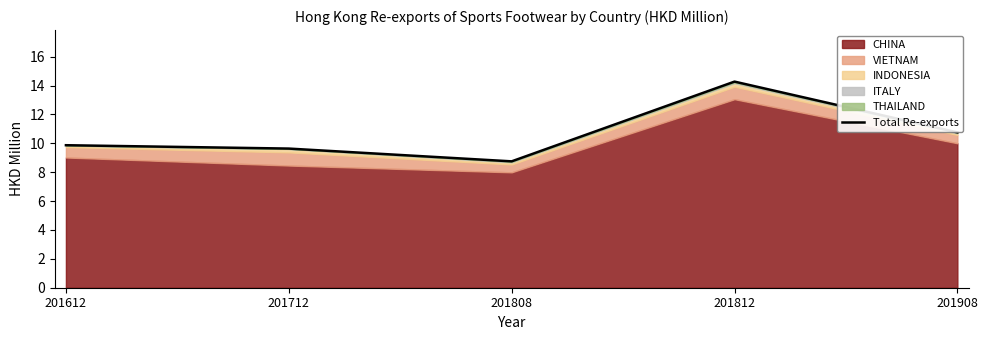

What is the value of the 5th point from the left?

10.8